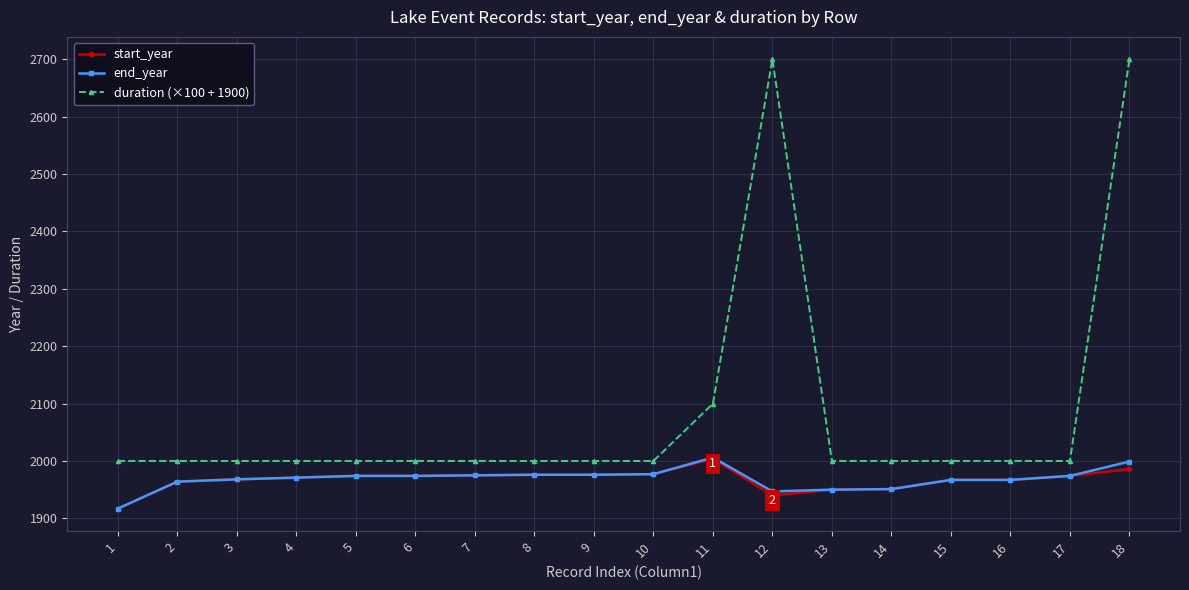

The value of start_year at 10 is 1977. True or false?

True